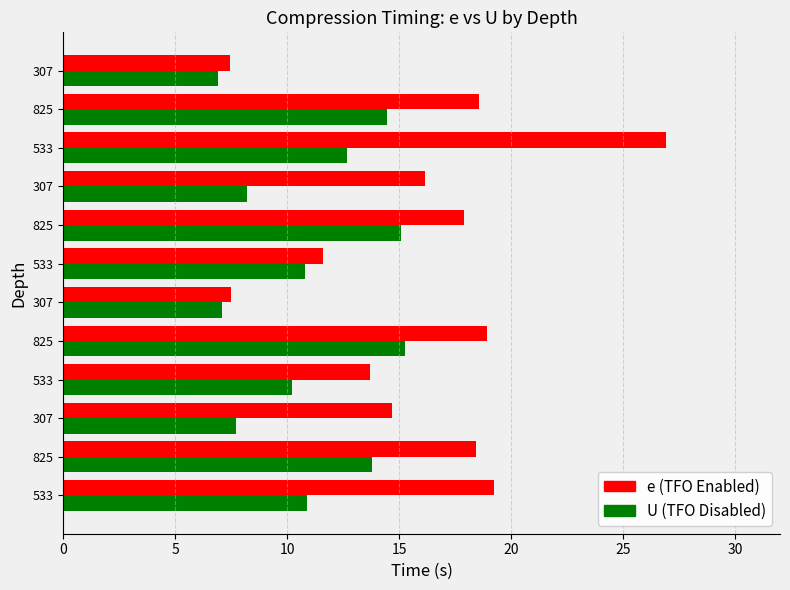

How many categories are shown in the chart?

12